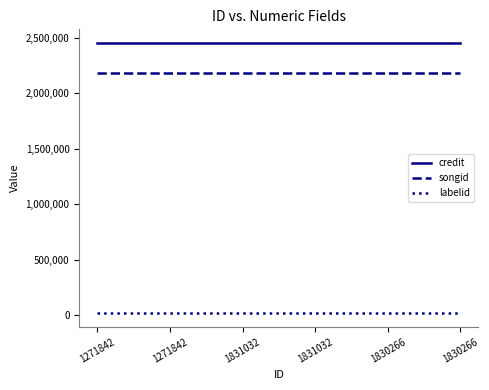

How many series are shown in this chart?

3